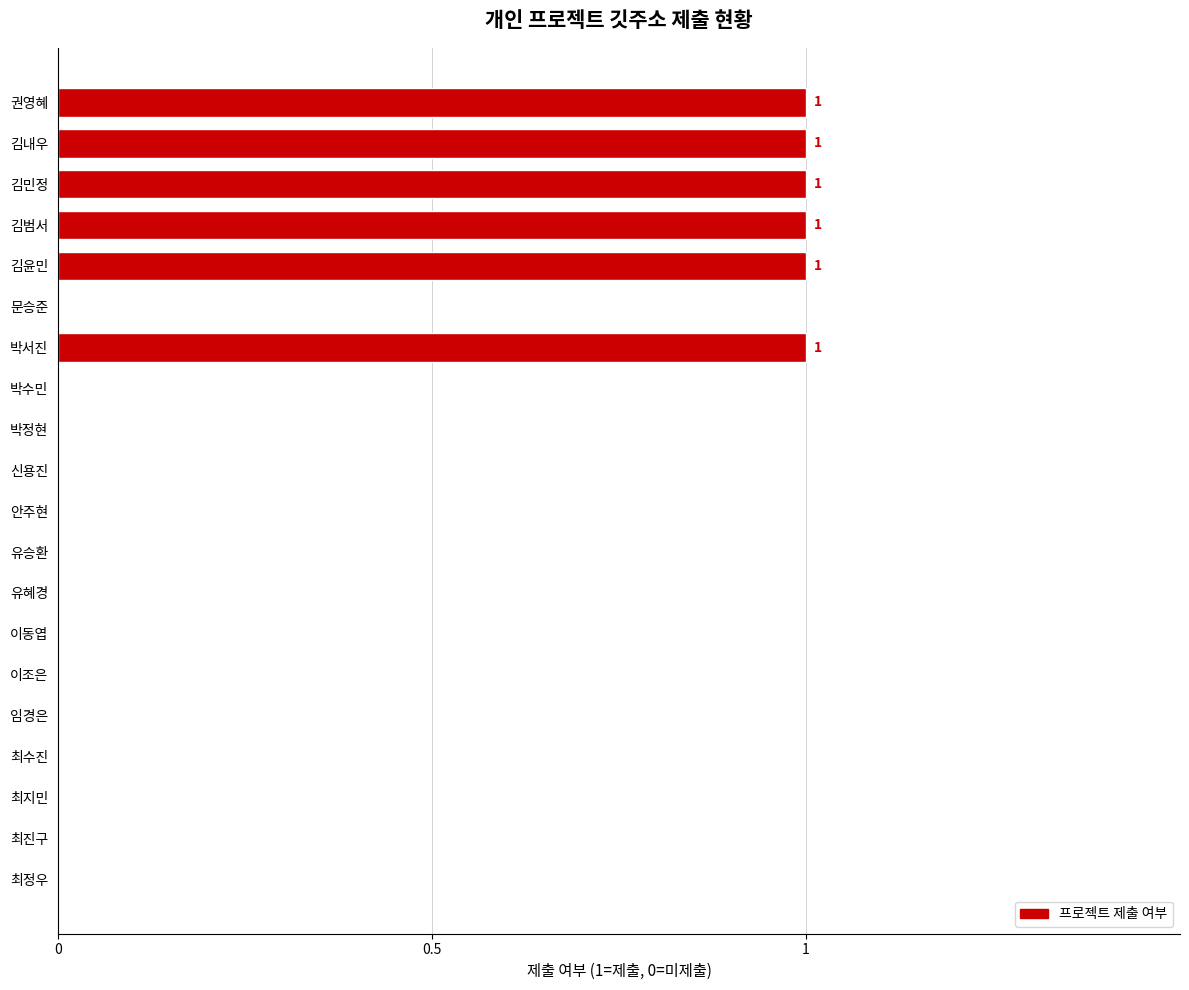

Count the number of categories in the chart.

20